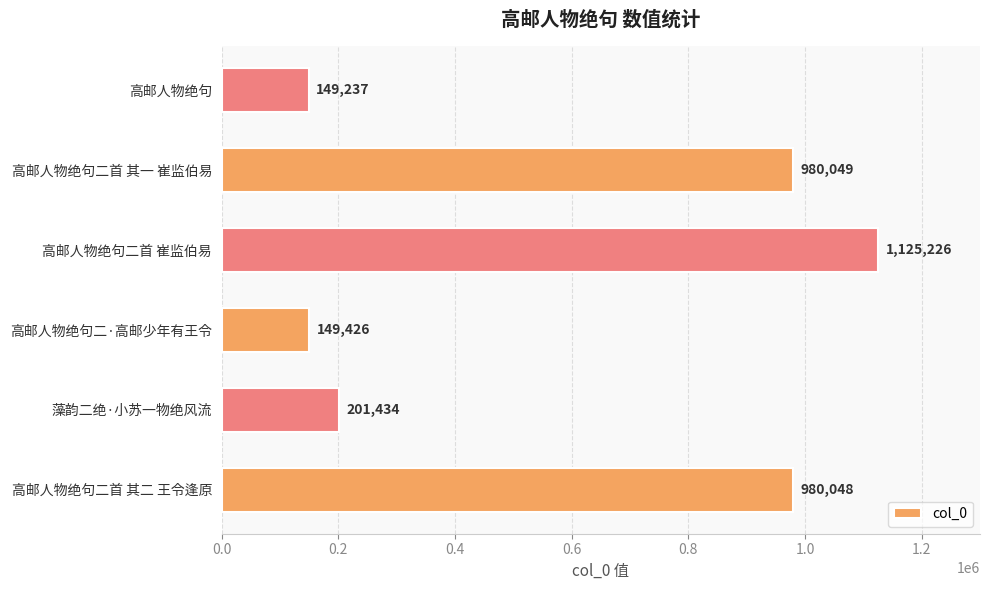

List the labels in order of value, smallest first.

高邮人物绝句, 高邮人物绝句二·高邮少年有王令, 藻韵二绝·小苏一物绝风流, 高邮人物绝句二首 其二 王令逢原, 高邮人物绝句二首 其一 崔监伯易, 高邮人物绝句二首 崔监伯易